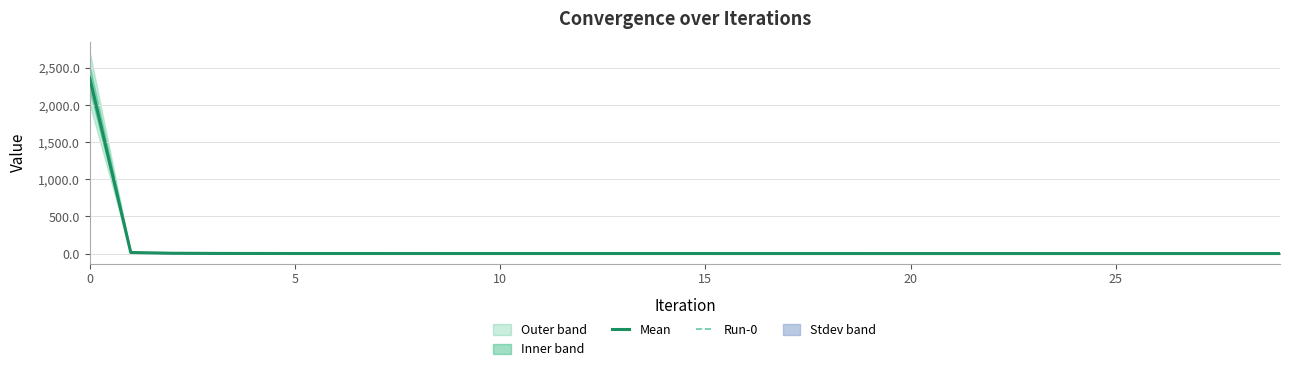

True or false: Run-0 has more than 1 interior local peaks.

True